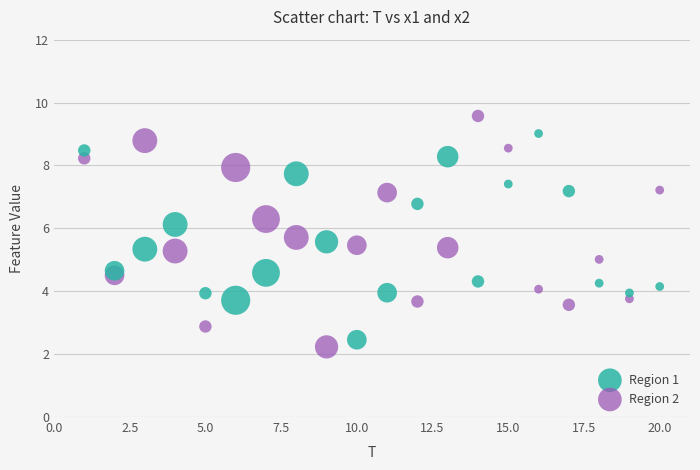

Which series reaches the minimum Y coordinate?

Region 2